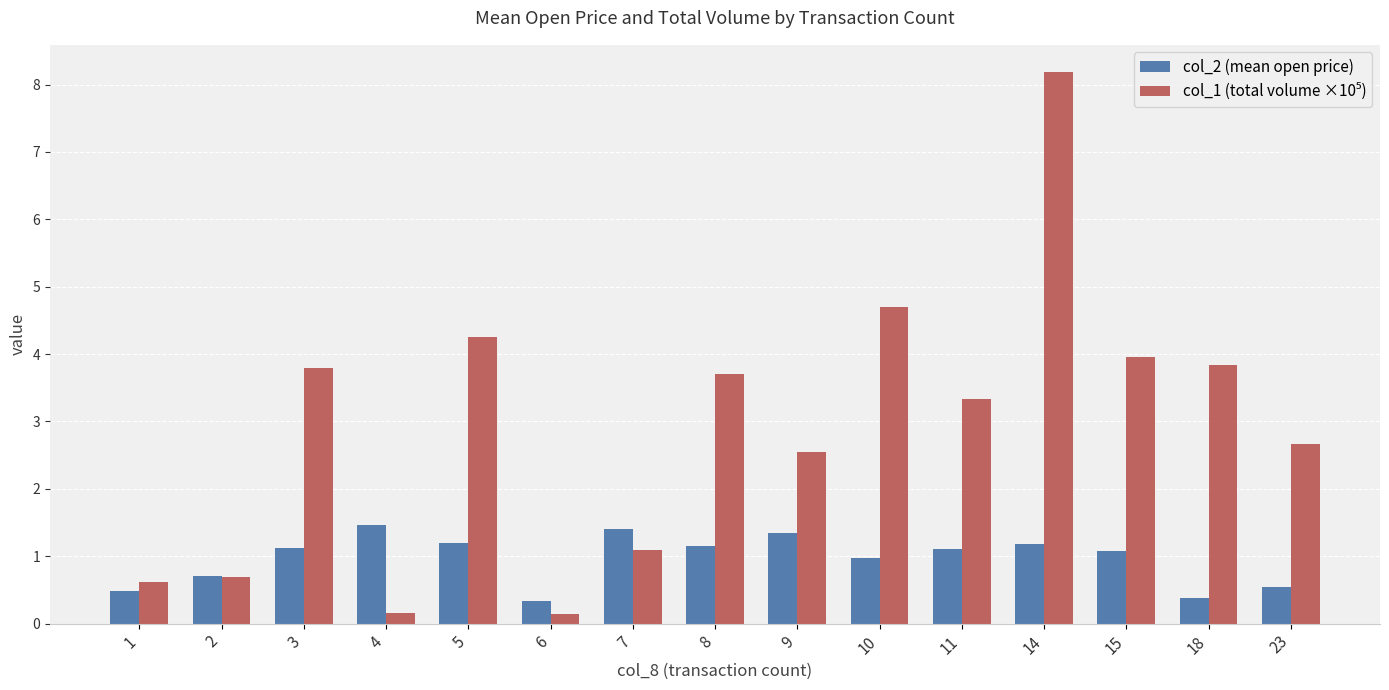

How many groups of bars are there?

15